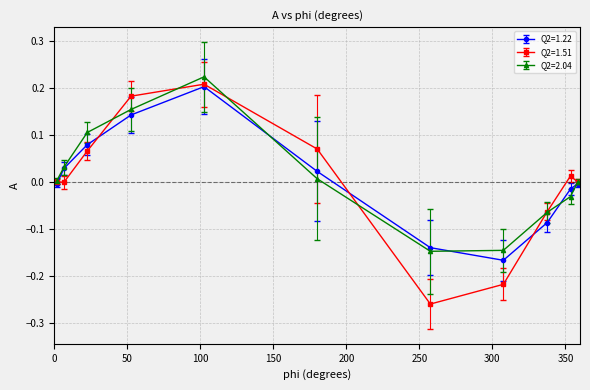

True or false: Q2=1.51 has more than 2 interior local peaks.

False